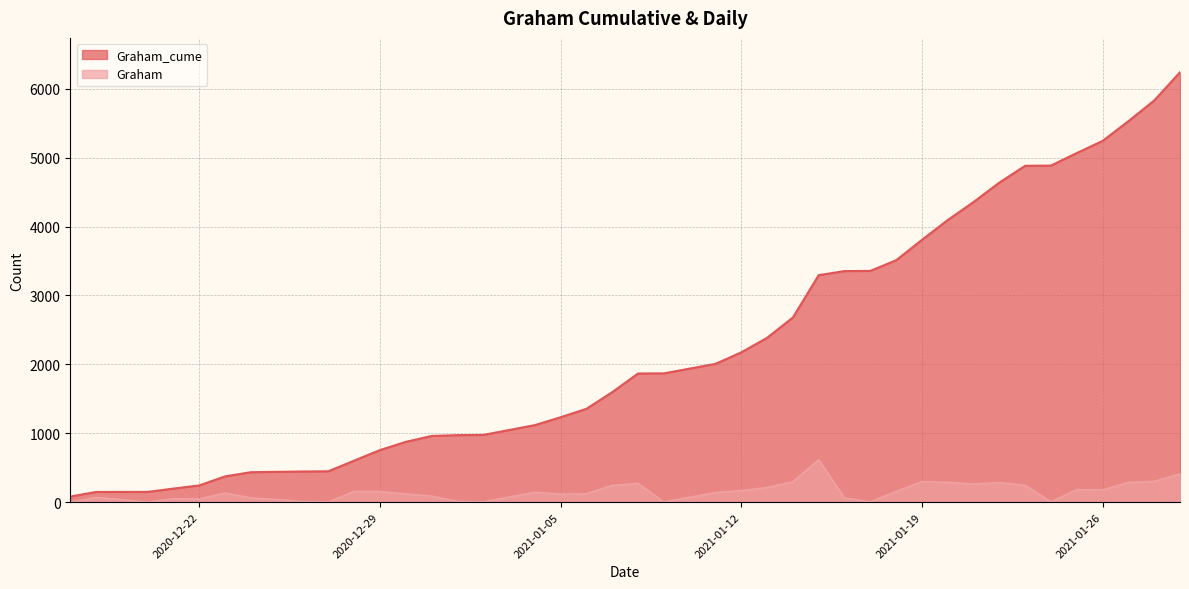

Which series has the widest spread of values?

Graham_cume